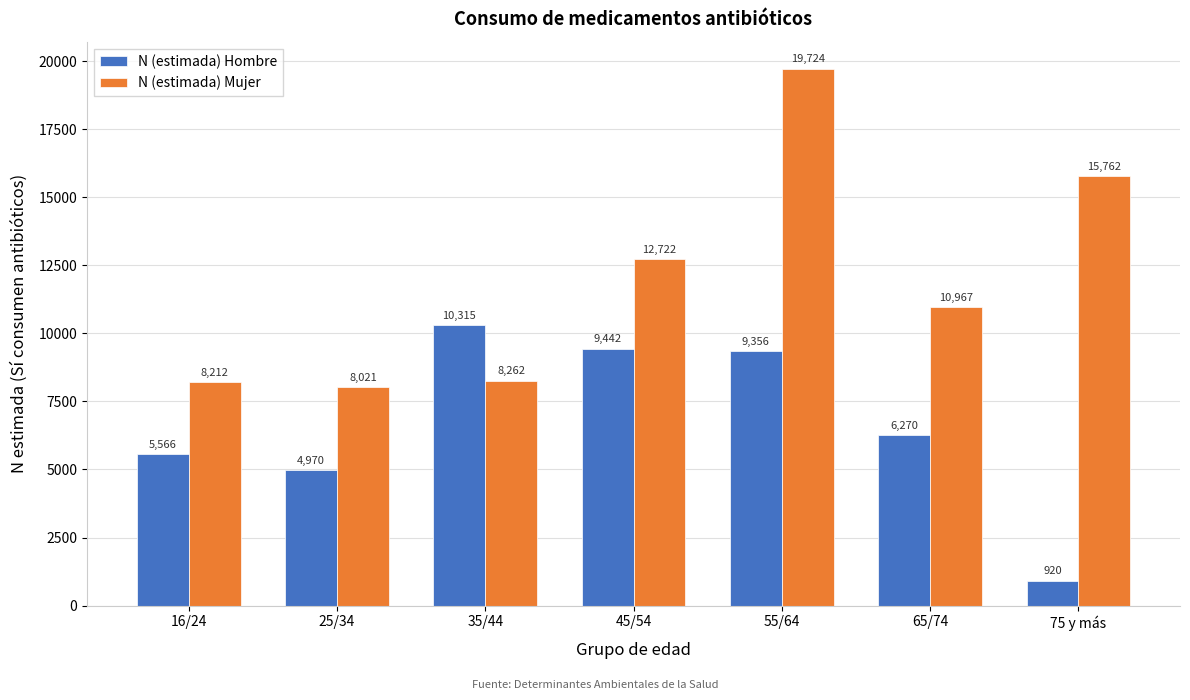

Reading left to right, extract all data points from this chart.

N (estimada) Hombre: 16/24=5566	25/34=4970	35/44=10315	45/54=9442	55/64=9356	65/74=6270	75 y más=920
N (estimada) Mujer: 16/24=8212	25/34=8021	35/44=8262	45/54=12722	55/64=19724	65/74=10967	75 y más=15762